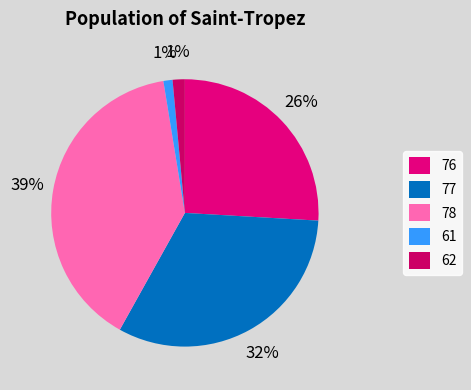

Do 61 and 78 together represent more than half of the pie?

No